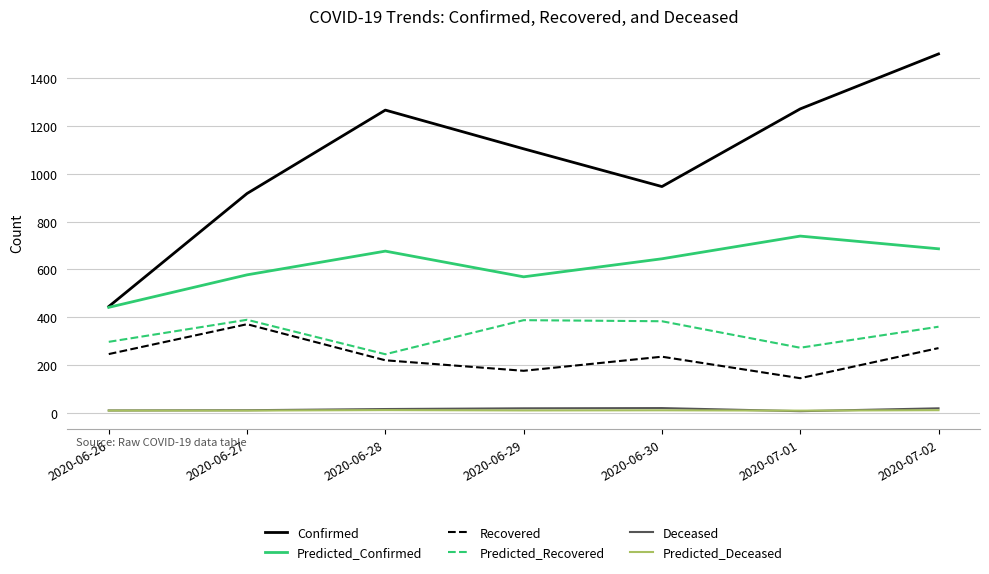

What is the sum of the Deceased values at 2020-06-29 and 2020-06-28?

35.0